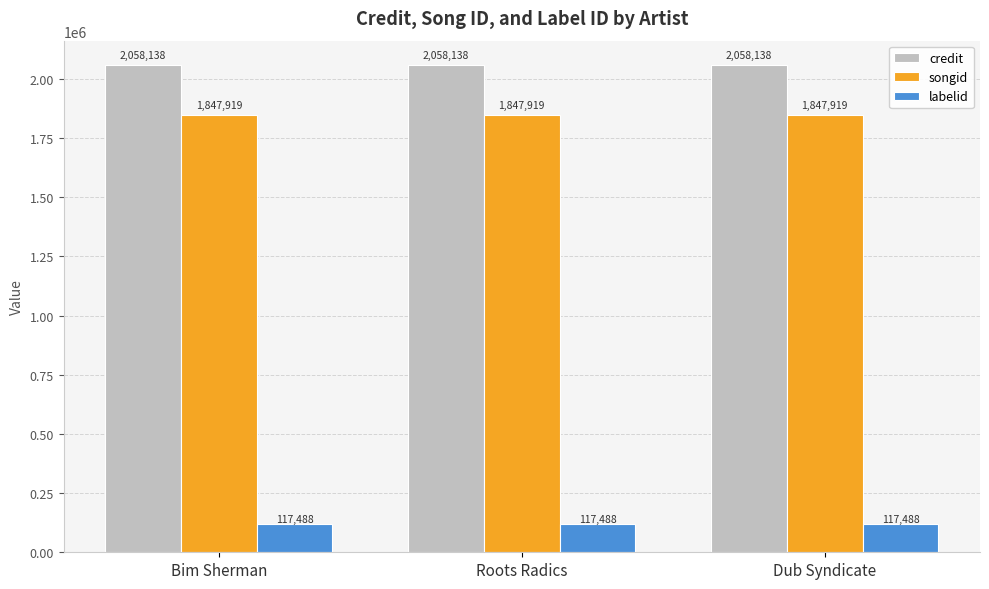

At how many categories does at least one series exceed 1049167?

3